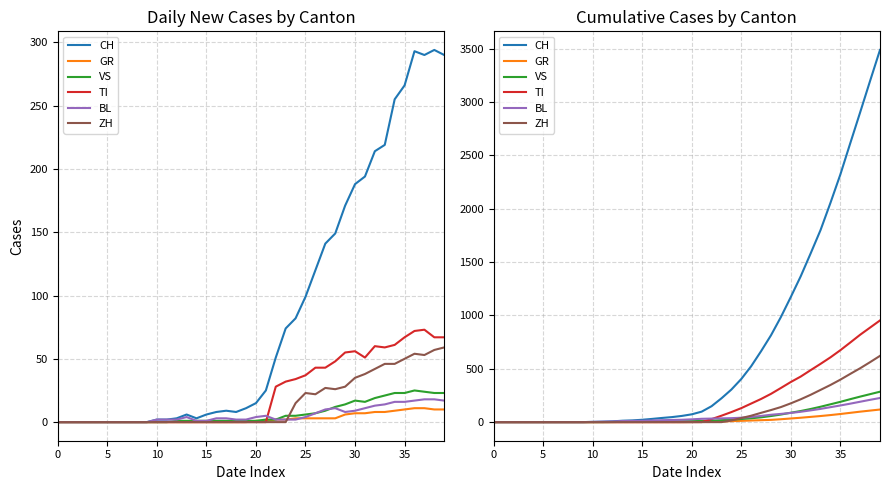

What is the difference between the second highest and minimum values in the CH series?

3198